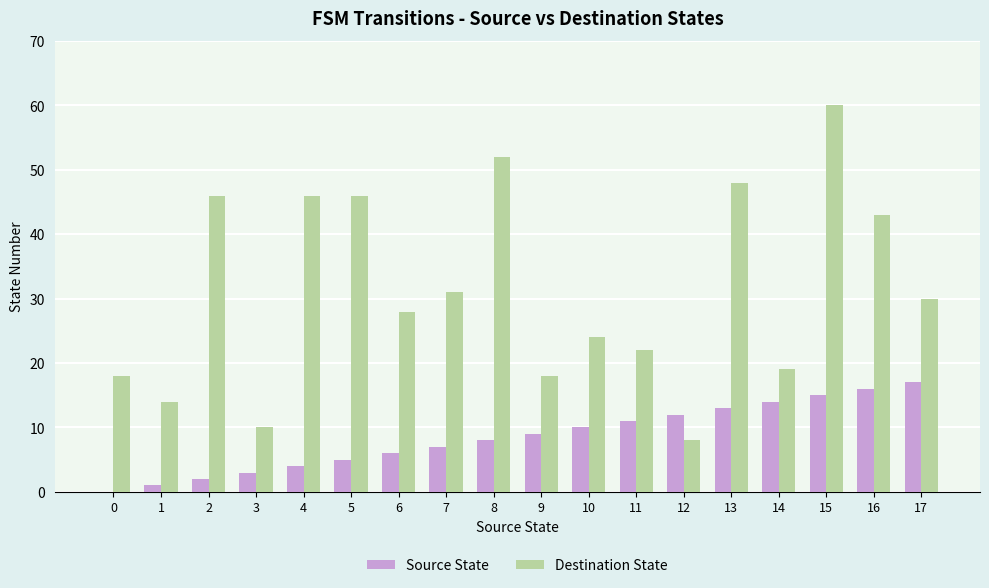

At which category is the sum across all series the highest?

15